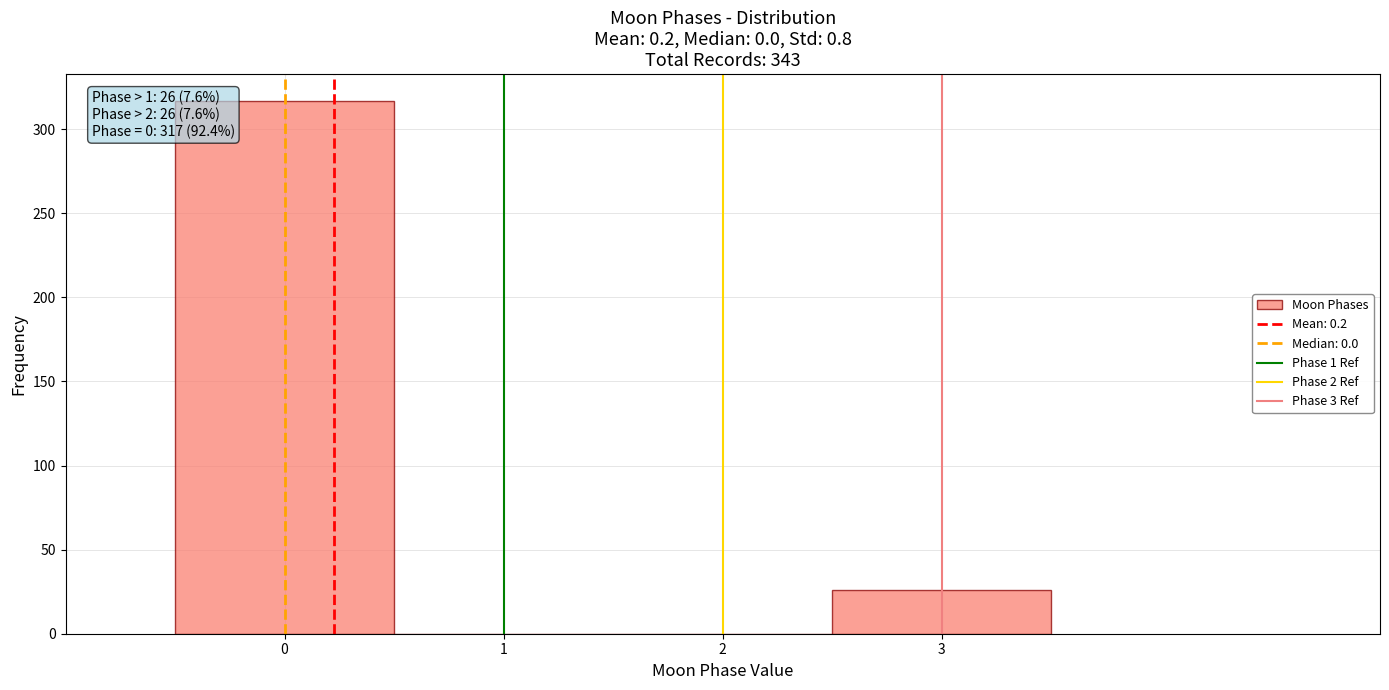

Which range on the x-axis has the tallest bar?

-0.5 to 0.5